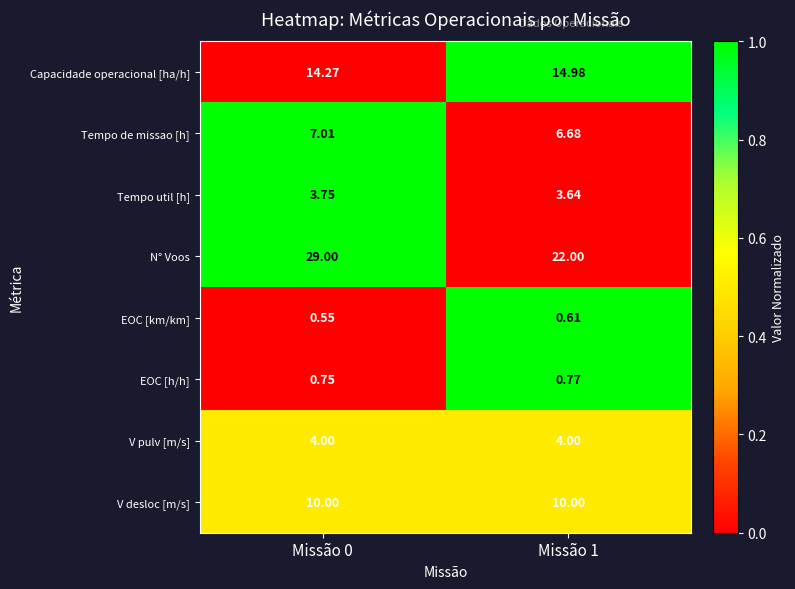

What is the total value across all series at Missão 0?

69.3